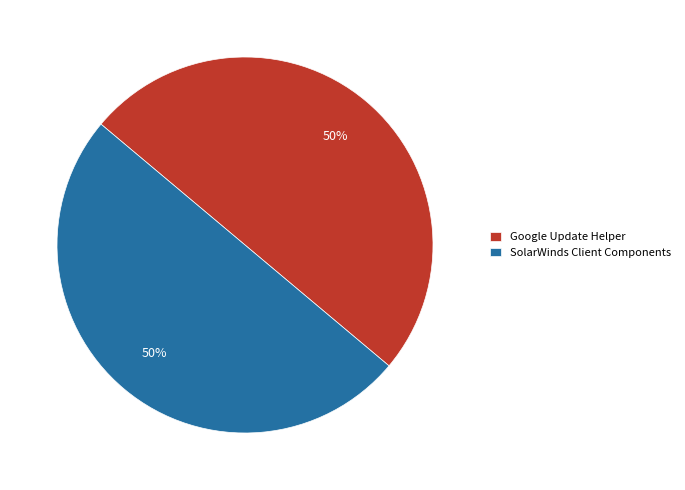

What is the ratio of the value at Google Update Helper to the value at SolarWinds Client Components?

1.0